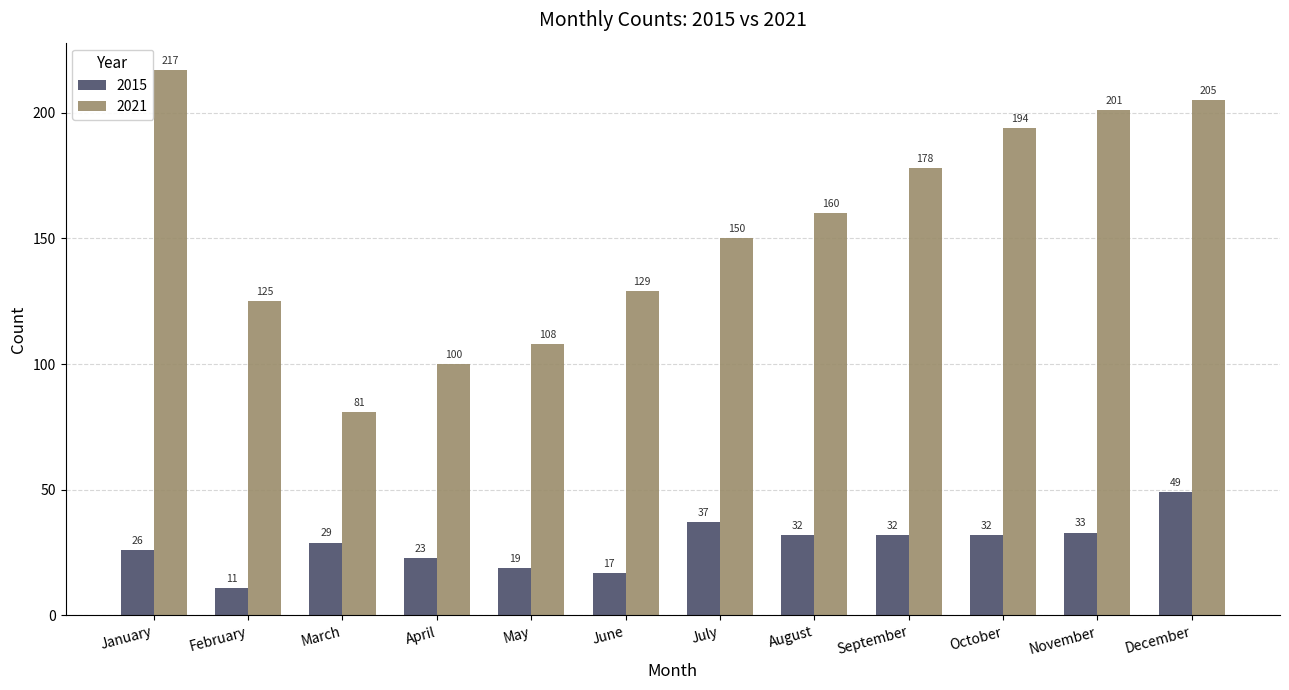

True or false: 2015 has a value of 11 at February.

True